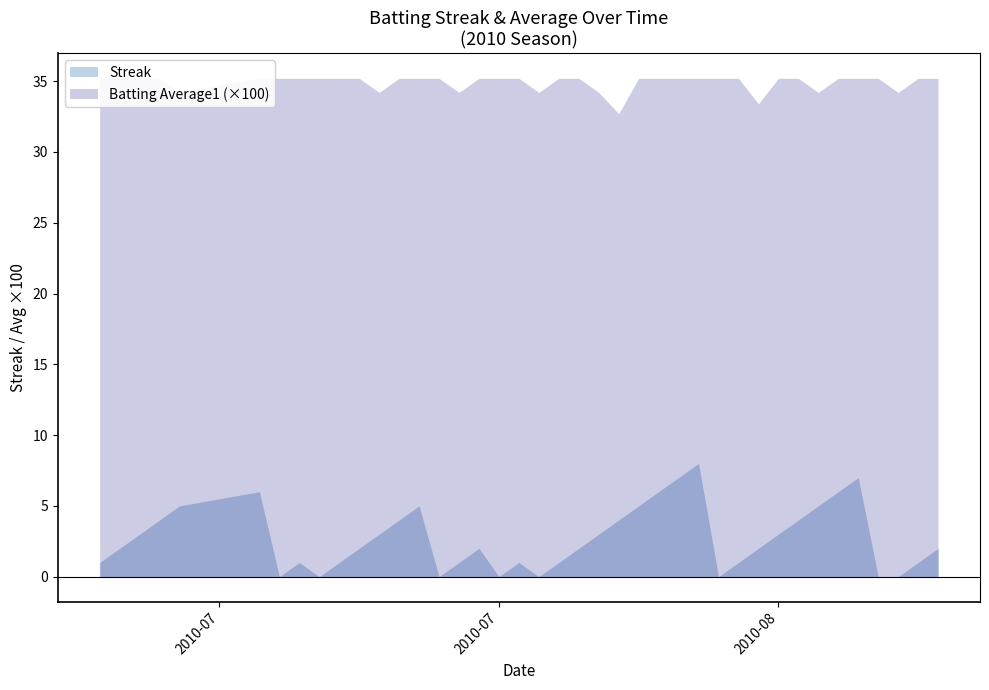

True or false: Batting Average1 has more than 0 interior local peaks.

False